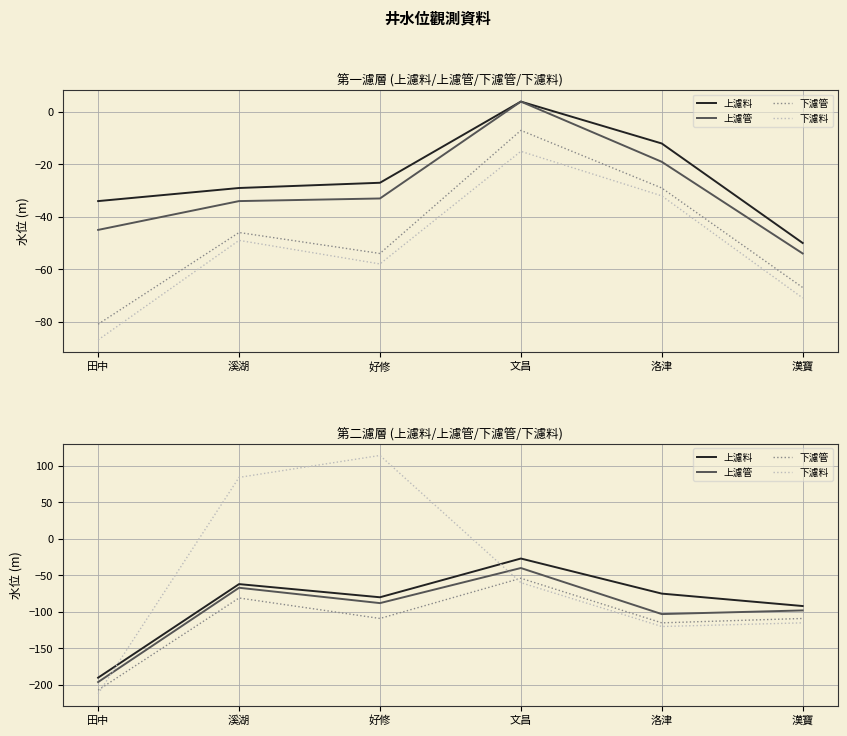

What is the approximate value of 上濾管 at 好修, to the nearest 10?

-90